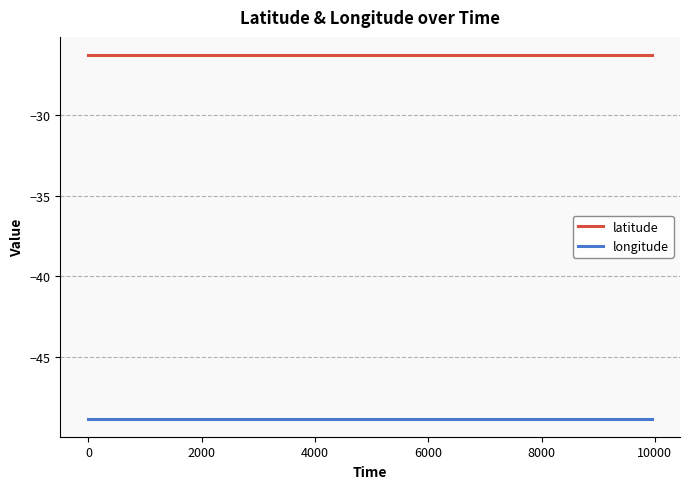

Does the chart have visible grid lines?

Yes